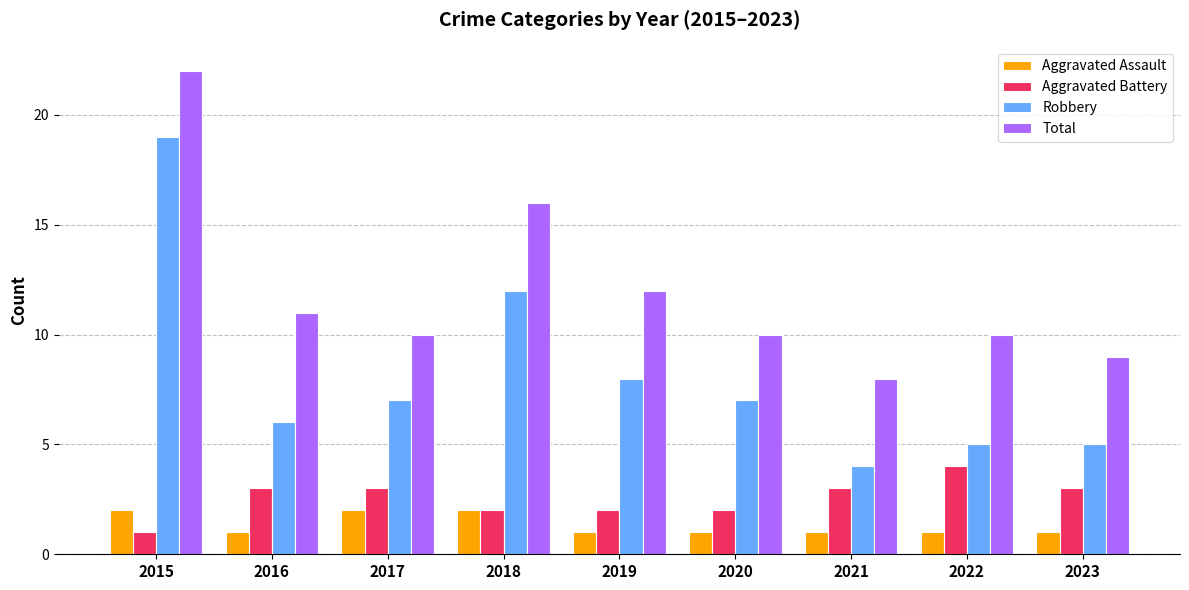

Which series has the largest range (max minus min)?

Robbery